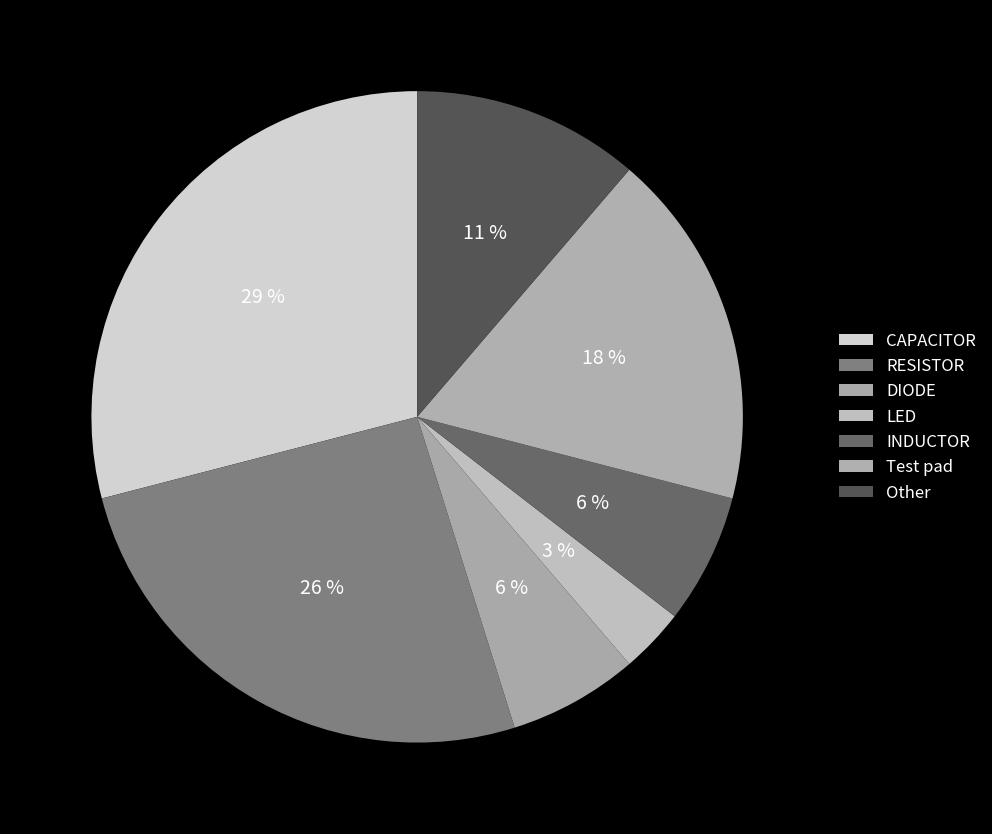

What percentage is the Other slice, to the nearest percent?

11%